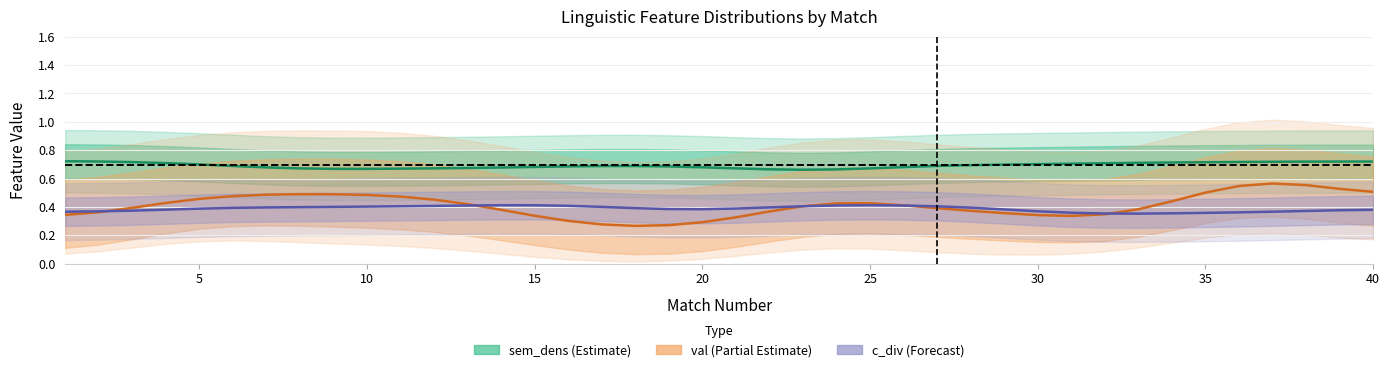

Count the number of data series in this chart.

3